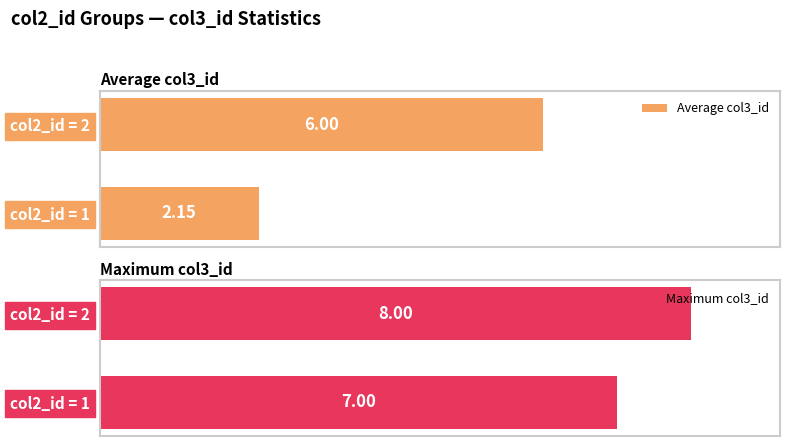

At how many categories does at least one series exceed 6?

2